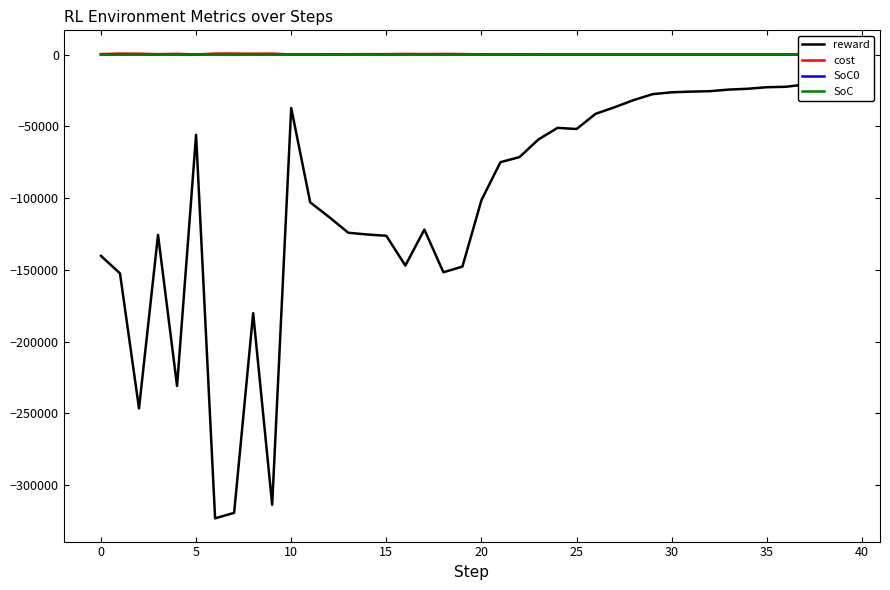

What is the difference between the maximum and minimum values in the SoC0 series?

0.4